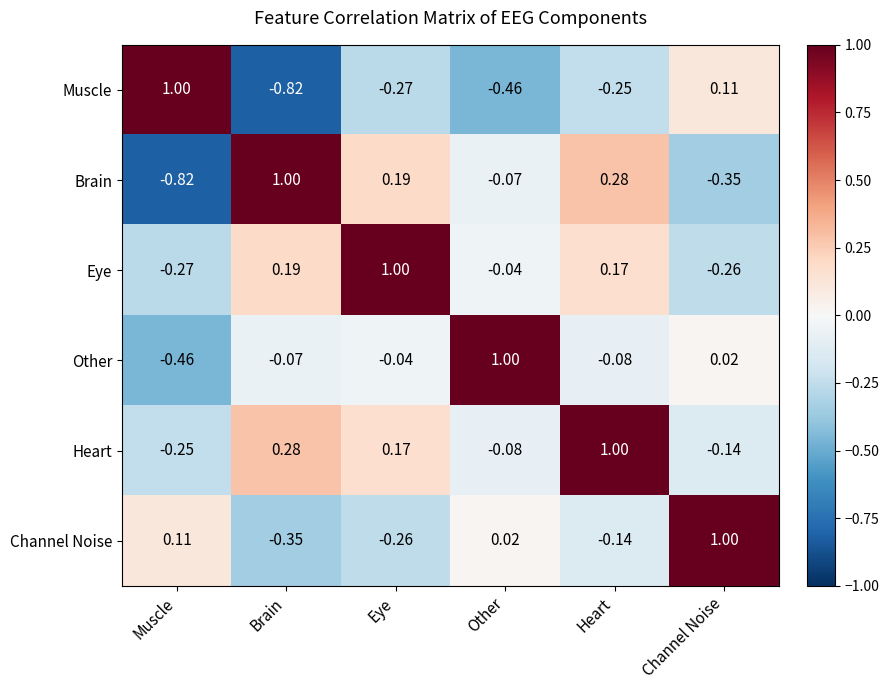

Rank the categories by Brain value from lowest to highest.

Muscle, Channel Noise, Other, Eye, Heart, Brain